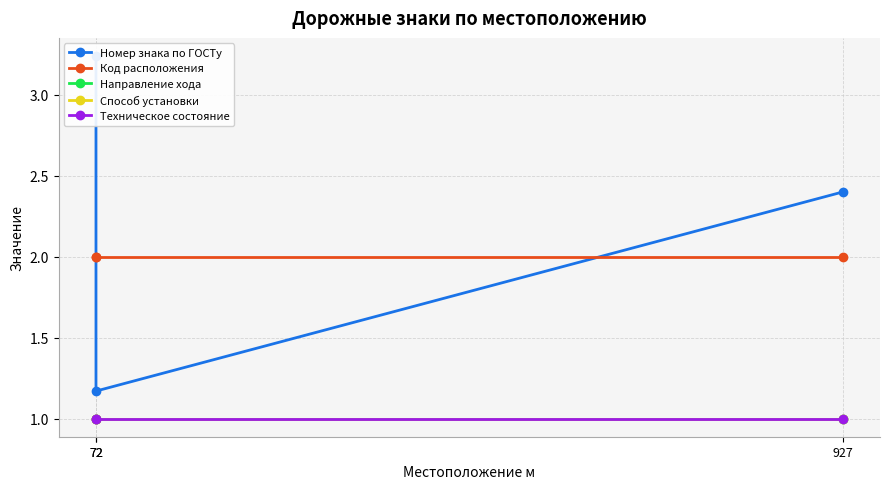

The Направление хода series shows 1.6 at 72. True or false?

False